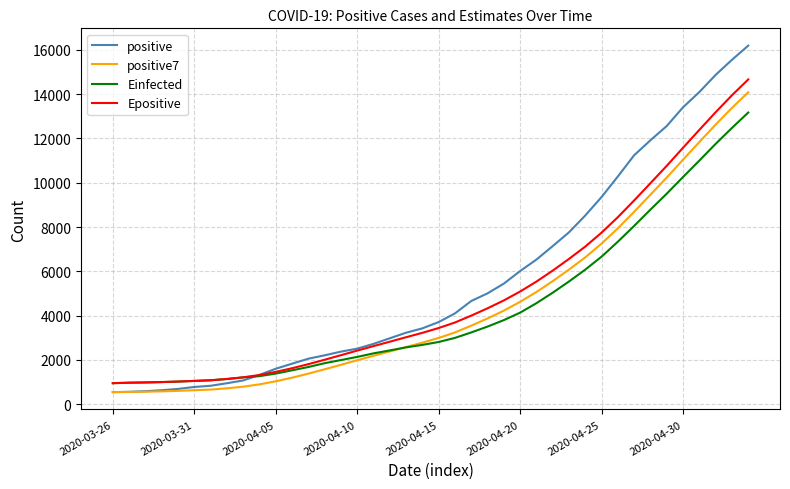

Which series has the widest spread of values?

positive